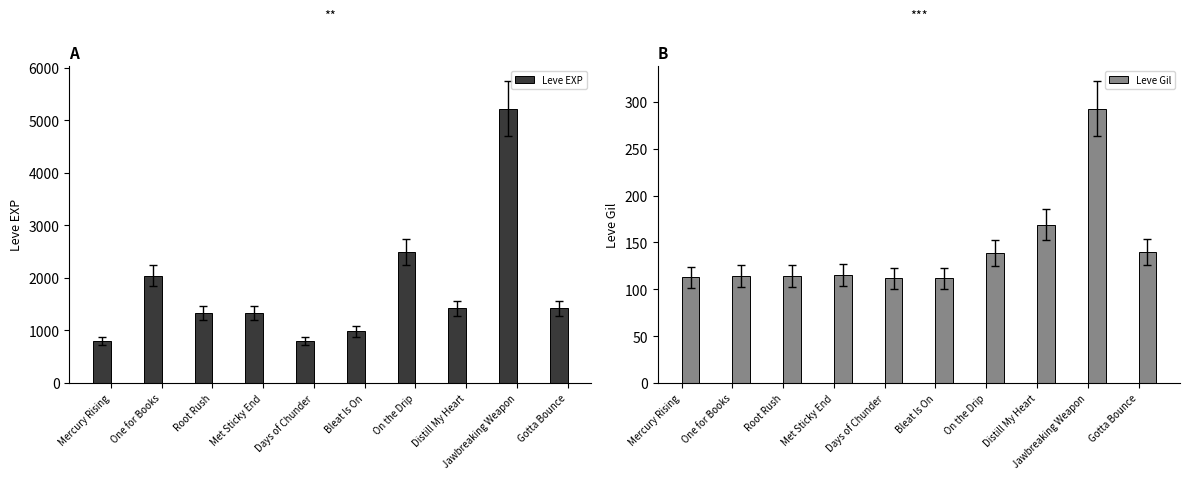

List the series in order of their overall mean, highest first.

Leve EXP, Leve Gil